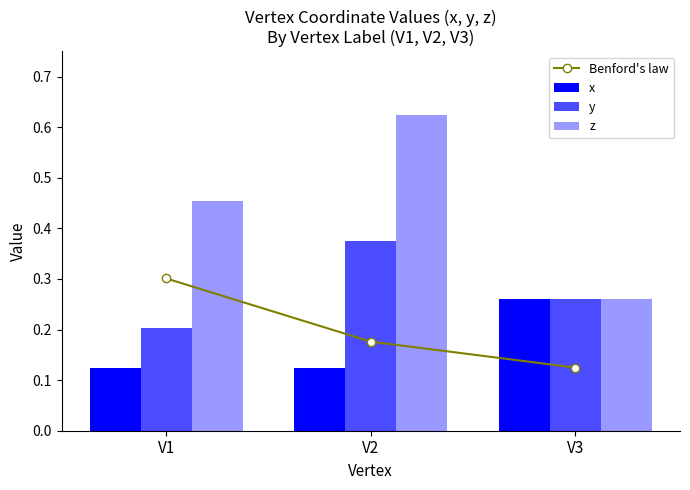

True or false: y has a value of 0.3 at V3.

True